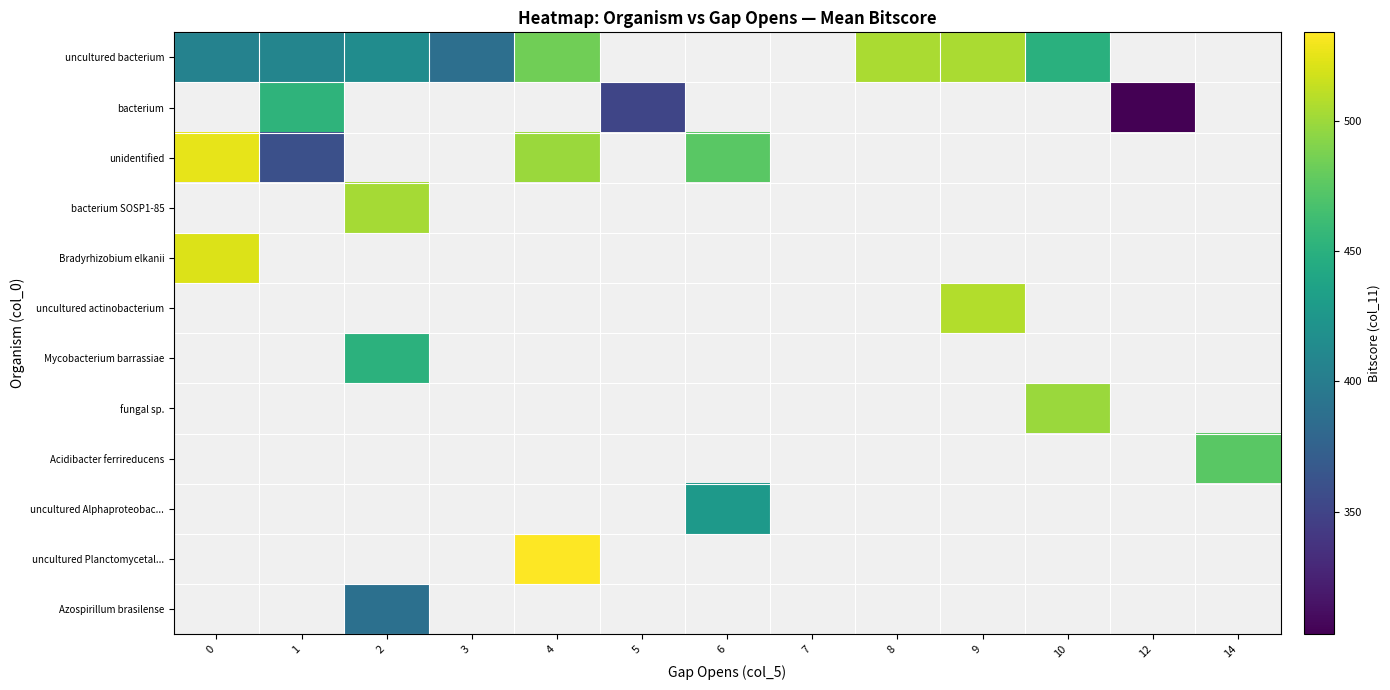

Which series has the largest range (max minus min)?

row_2